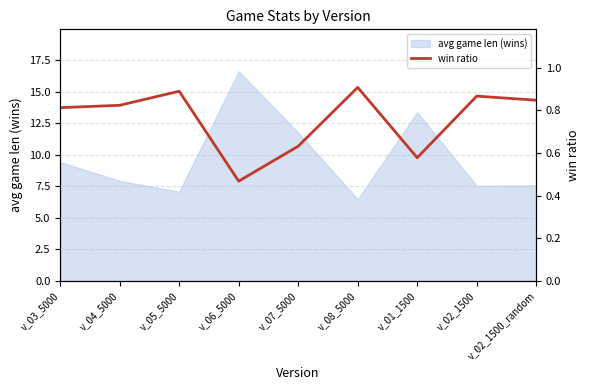

True or false: the data shows 0.8 at v_03_5000.

True